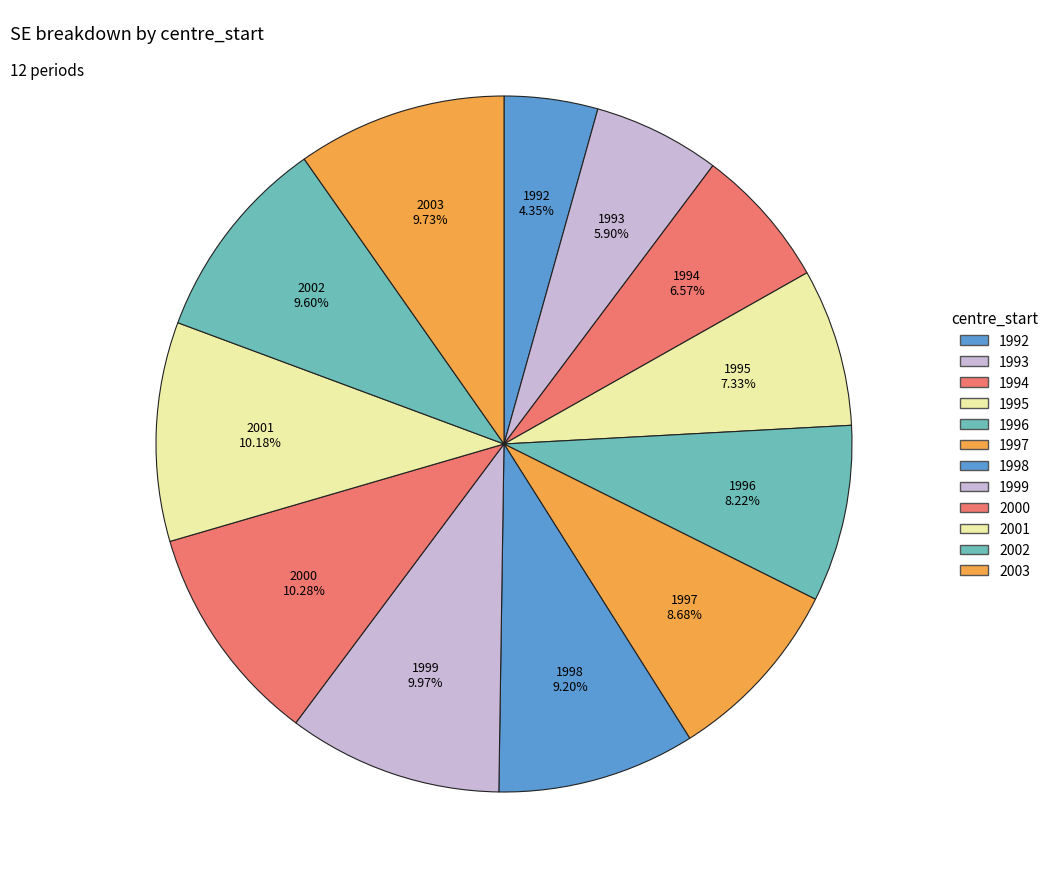

What is the smallest slice in the pie chart?

1992